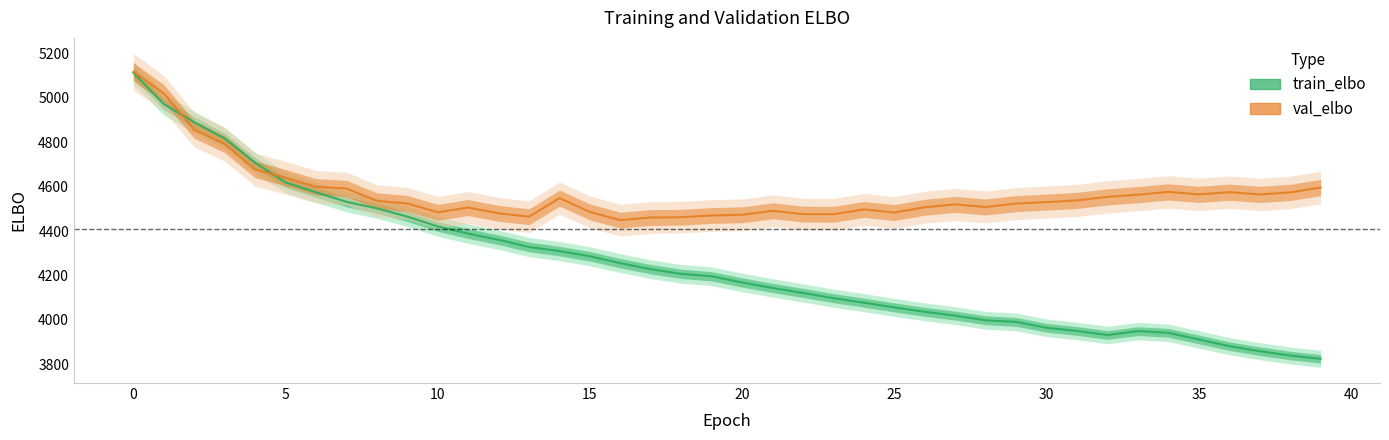

Where is val_elbo nearest to the value 4783?

3